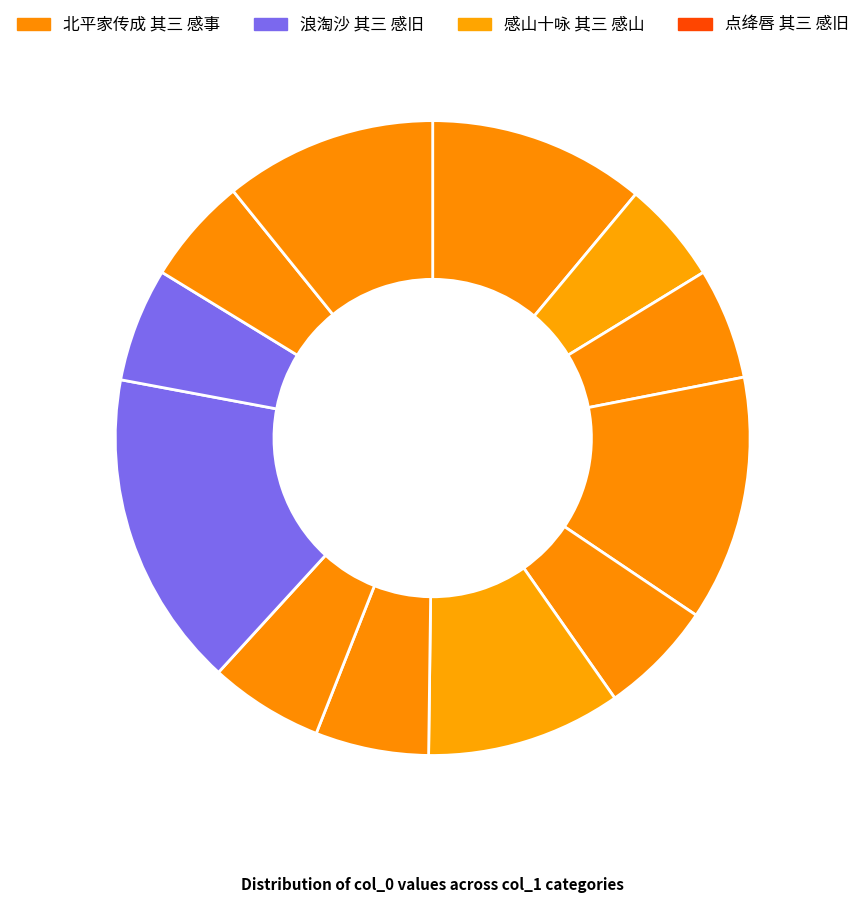

How many segments does this pie chart have?

12